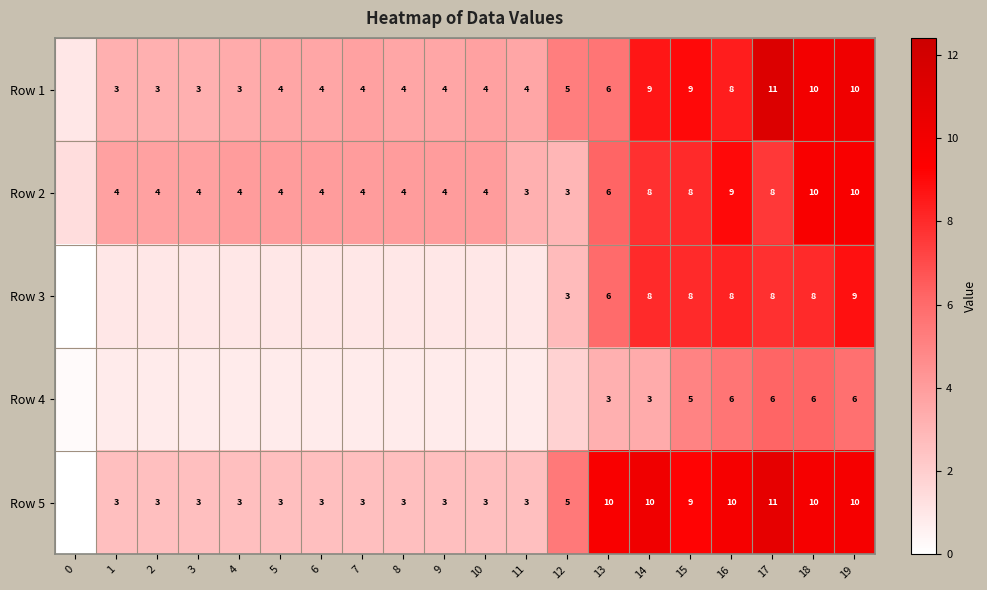

Is it true that Row 2 equals 4.0 at 5?

True